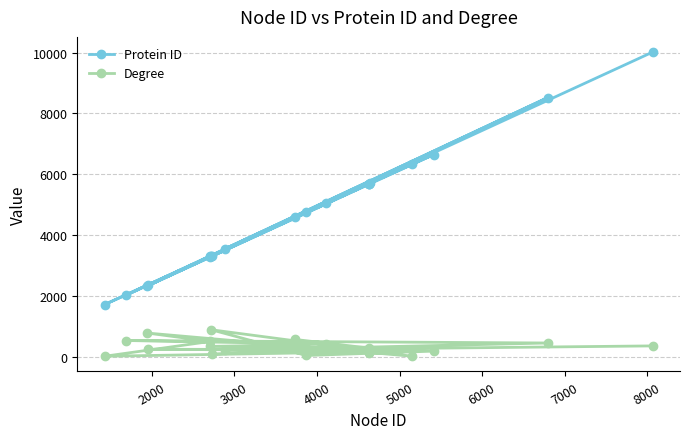

True or false: Degree and Protein ID intersect in this chart.

False